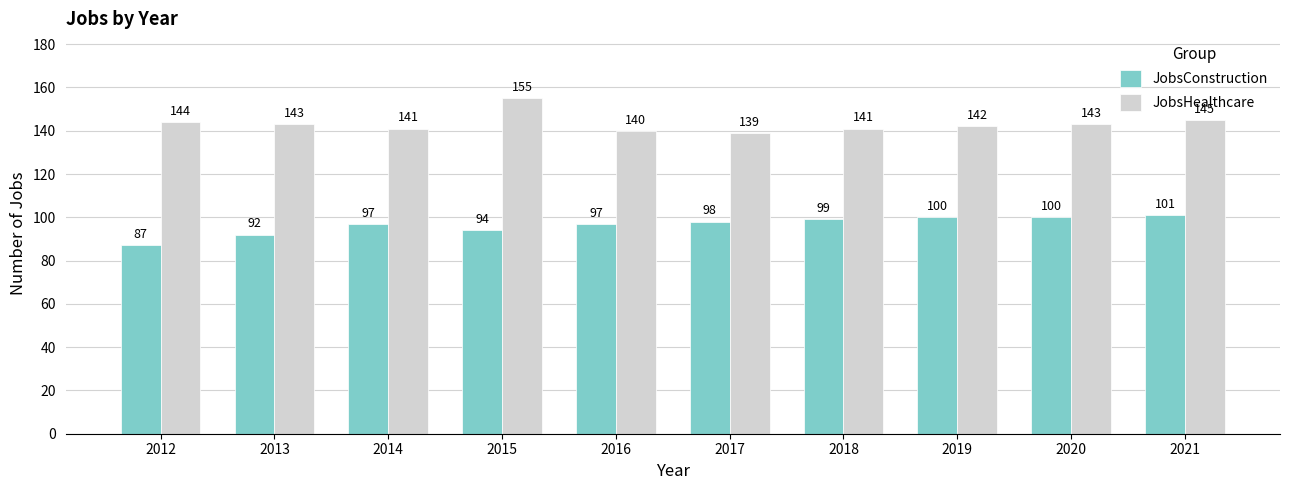

How many distinct data groups are displayed?

2